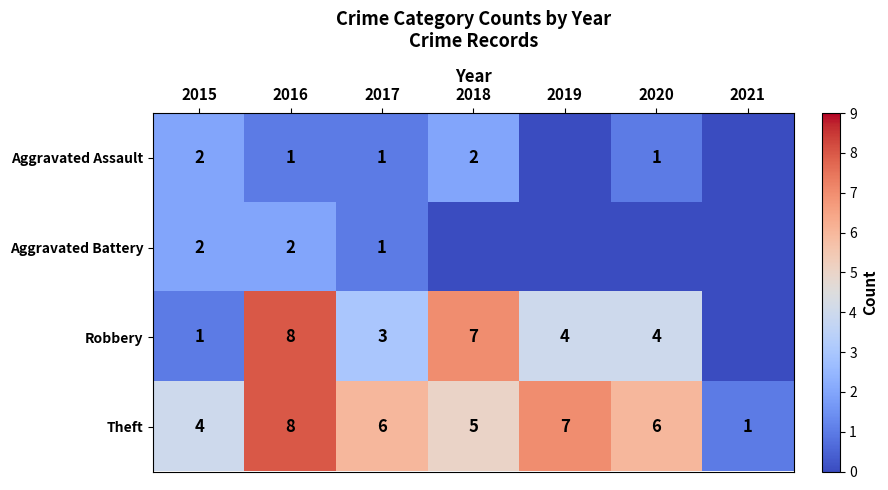

At which category is the sum across all series the highest?

2016